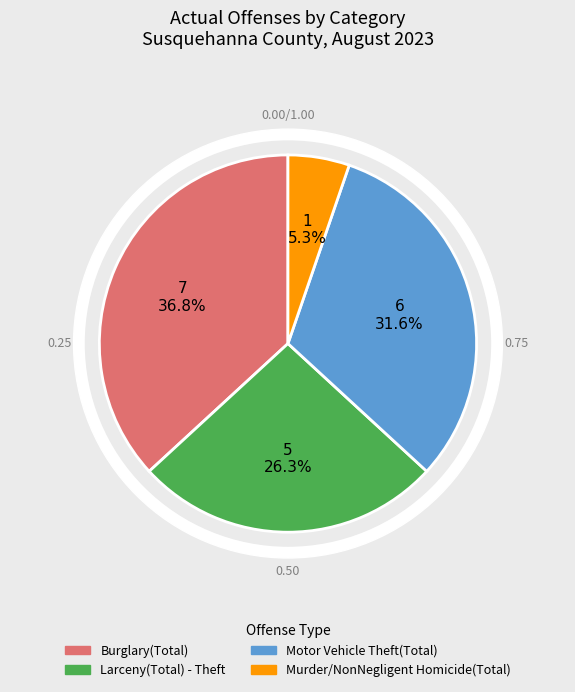

To the nearest percent, what is the combined percentage of Motor Vehicle Theft(Total) and Larceny(Total) - Theft?

58%